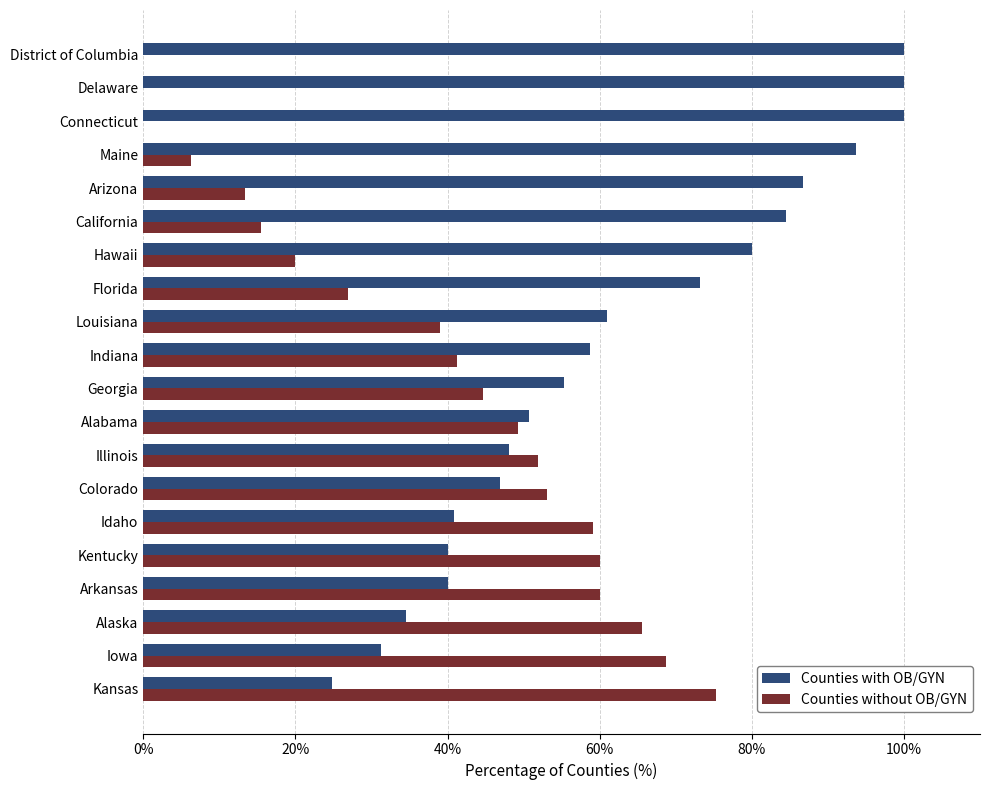

How many categories are shown in the chart?

20